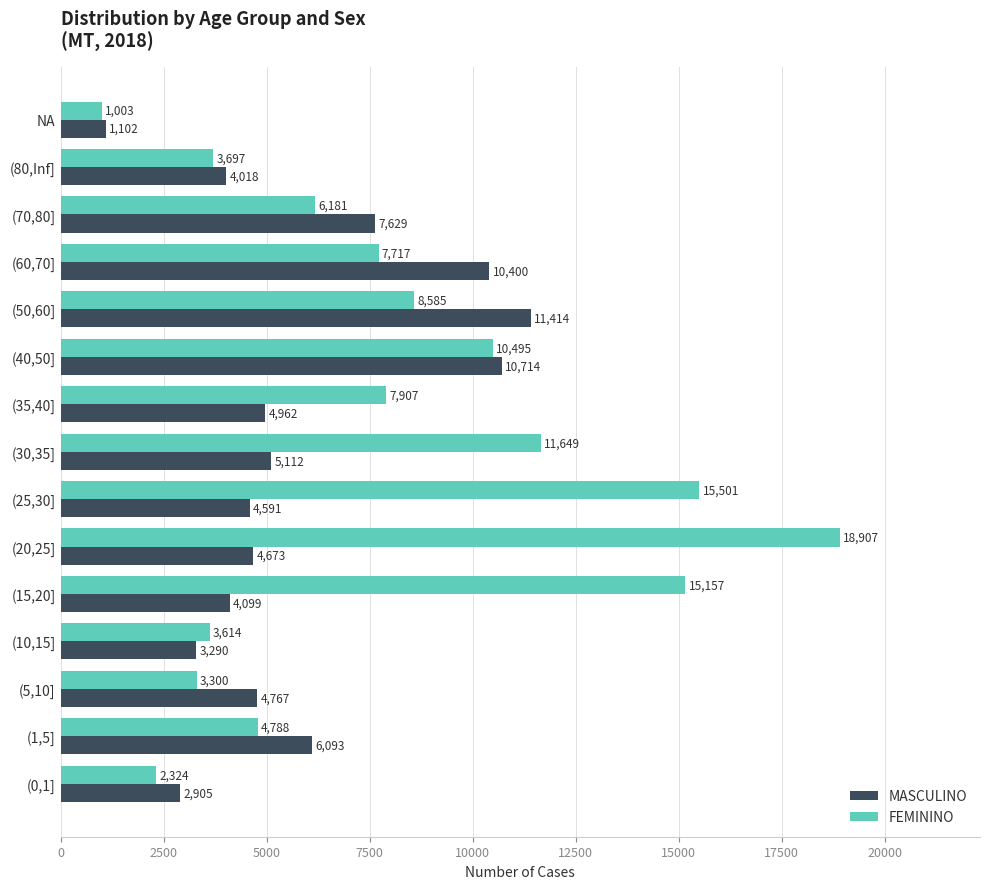

Rank the series by their average value, from lowest to highest.

MASCULINO, FEMININO